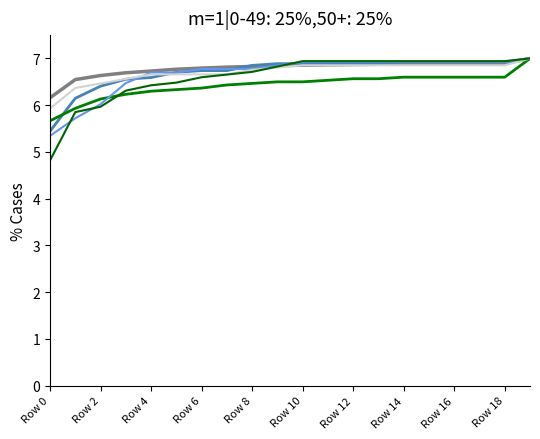

Reading right to left, extract all data points from this chart.

col_1: 7.0	6.9	6.9	6.9	6.9	6.9	6.9	6.9	6.9	6.9	6.8	6.8	6.8	6.8	6.8	6.7	6.7	6.6	6.5	6.2
col_2: 7.0	6.9	6.9	6.9	6.9	6.9	6.9	6.9	6.9	6.9	6.9	6.9	6.7	6.7	6.7	6.6	6.6	6.4	6.1	5.4
col_19: 7.0	6.6	6.6	6.6	6.6	6.6	6.6	6.6	6.5	6.5	6.5	6.5	6.4	6.4	6.3	6.3	6.2	6.1	5.9	5.7
col_4: 7.0	6.9	6.9	6.9	6.9	6.9	6.9	6.9	6.9	6.9	6.8	6.8	6.8	6.8	6.7	6.7	6.5	6.0	5.7	5.3
col_3: 7.0	6.9	6.9	6.9	6.9	6.9	6.9	6.9	6.9	6.9	6.8	6.8	6.7	6.7	6.7	6.7	6.6	6.5	6.4	5.9
col_5: 7.0	6.9	6.9	6.9	6.9	6.9	6.9	6.9	6.9	6.9	6.8	6.7	6.7	6.6	6.5	6.4	6.3	6.0	5.9	4.8